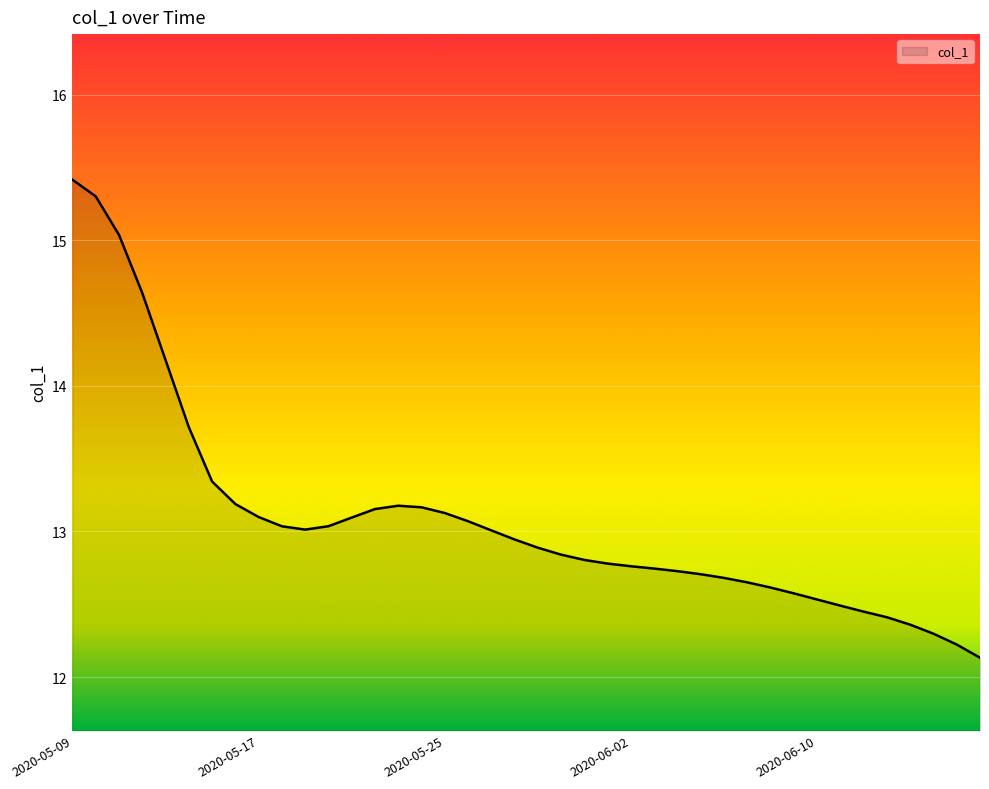

What is the greatest value displayed?

15.4